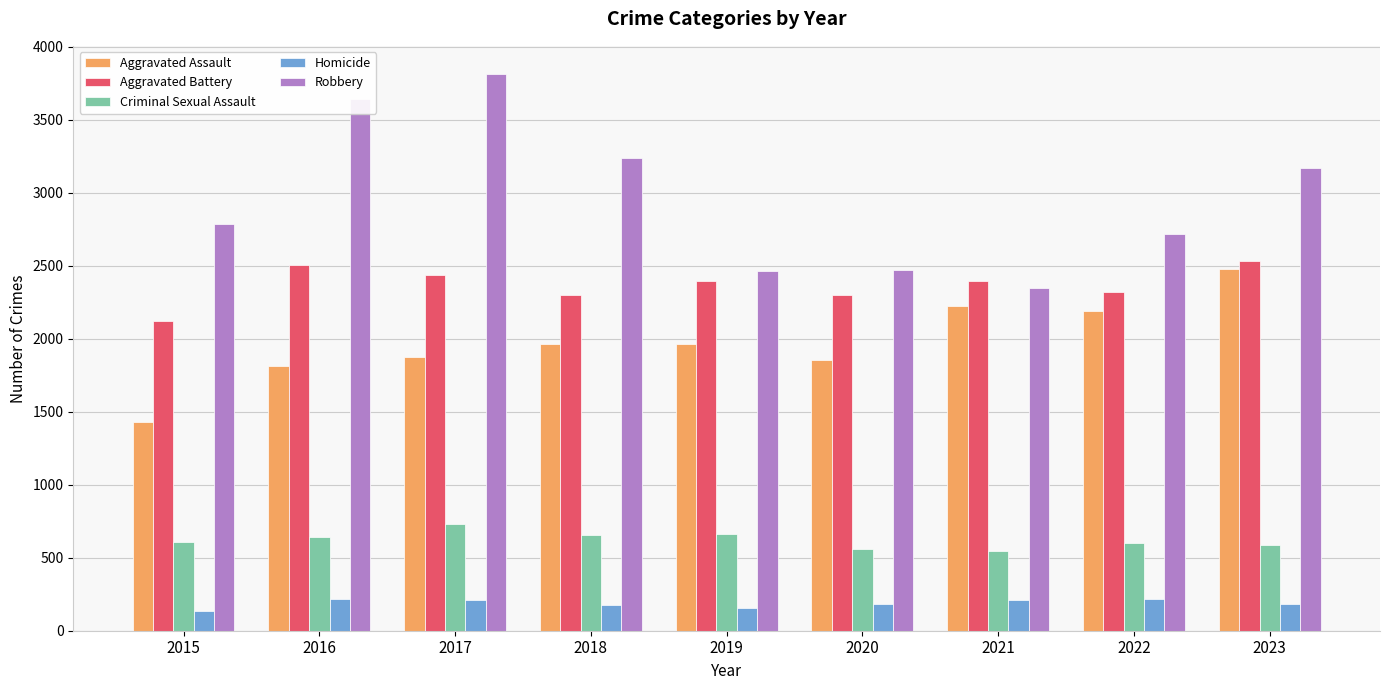

Between 2015 and 2021, which series saw the biggest shift?

Aggravated Assault